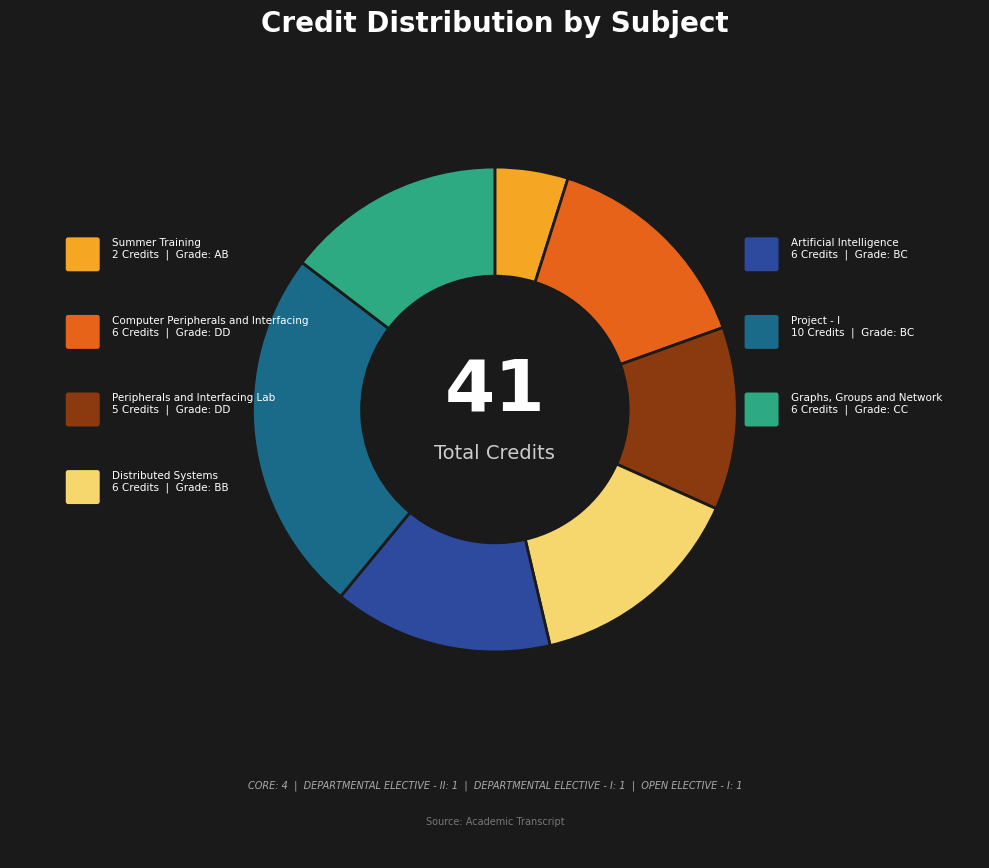

Does any single category account for the majority?

No